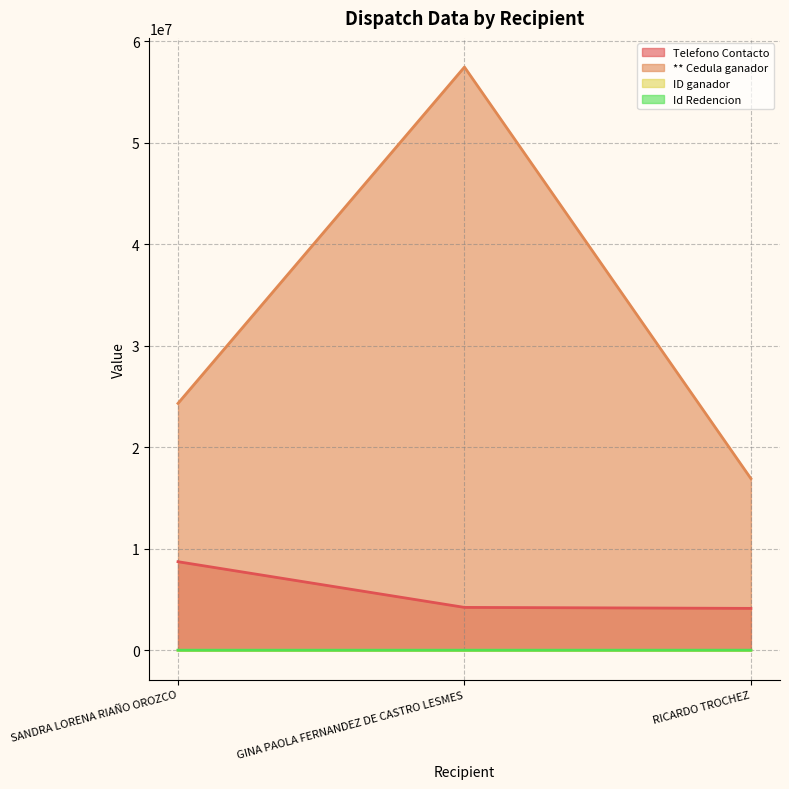

How many values in the Id Redencion series exceed 21708?

1